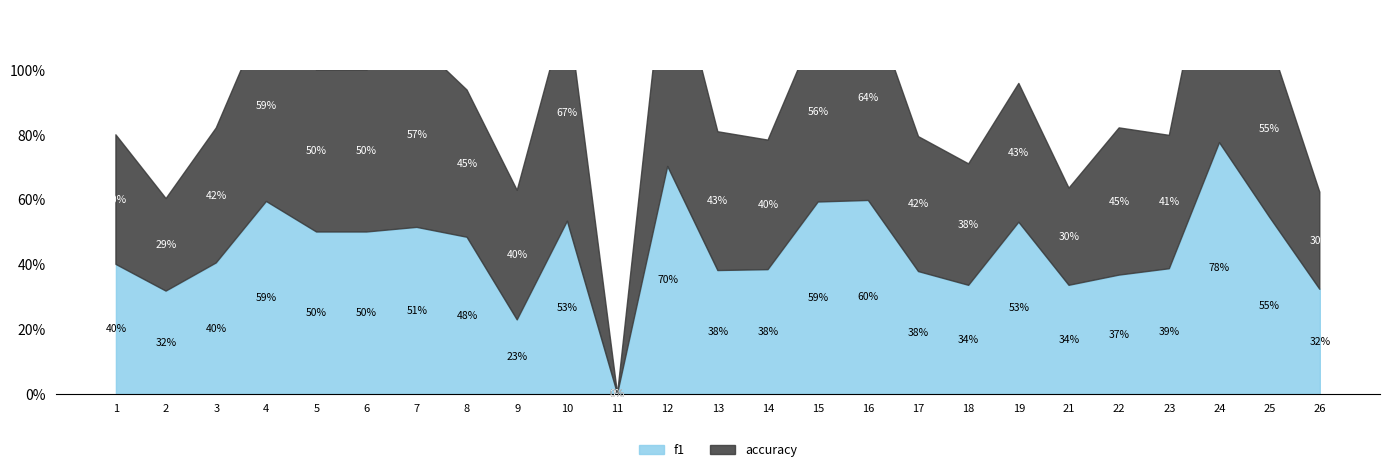

At which category does the chart reach its minimum across all series?

11